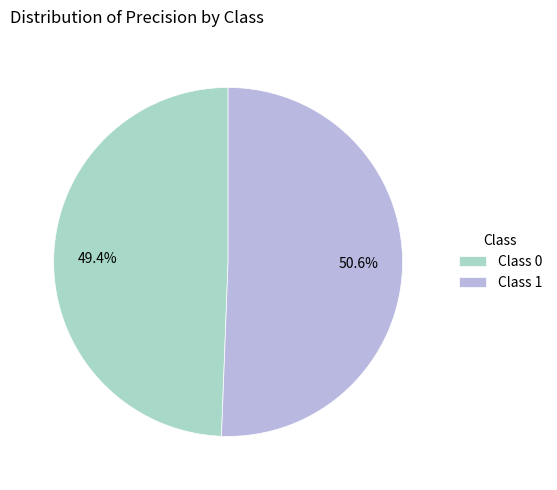

Does any single category account for the majority?

Yes